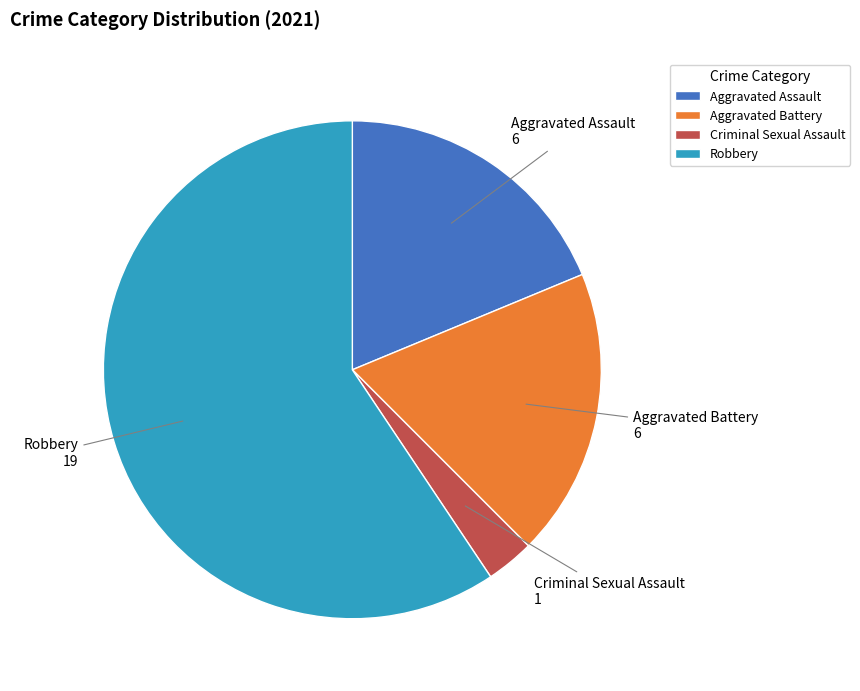

True or false: Aggravated Assault accounts for 30% of the total.

False